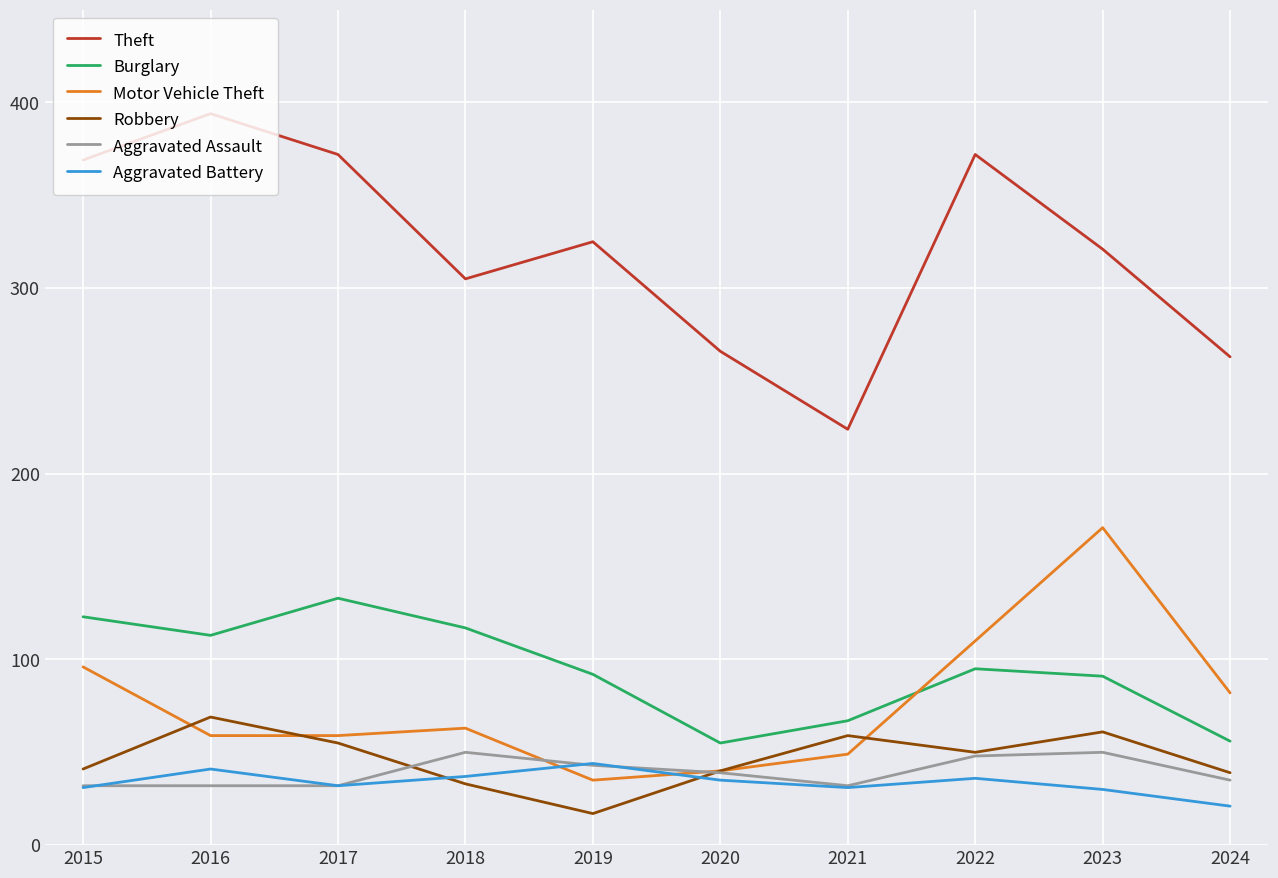

How many lines are shown in the chart?

6